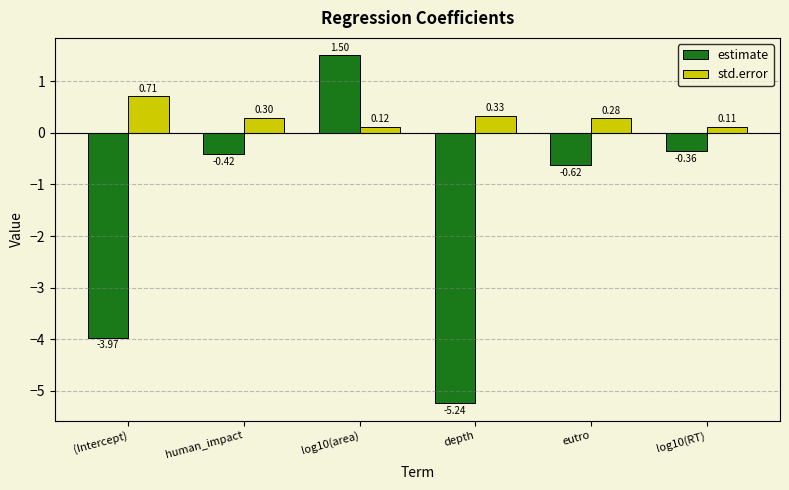

Which category has the highest value in the std.error series?

(Intercept)